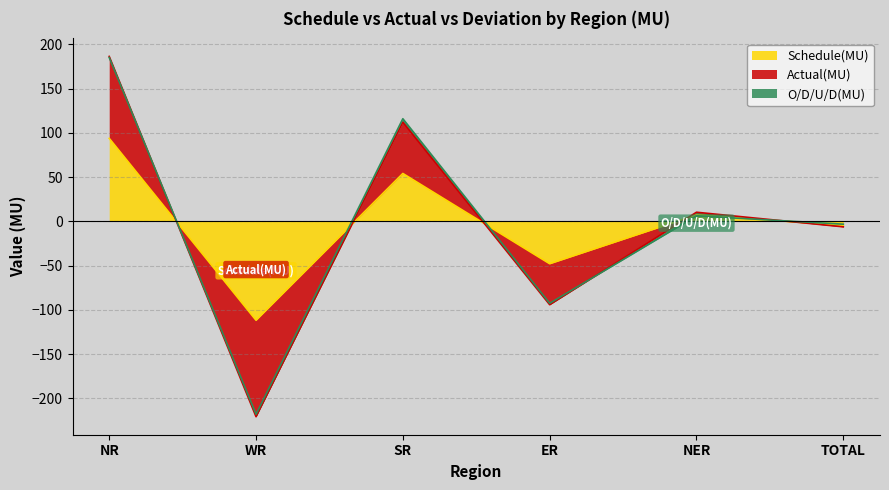

True or false: Schedule(MU) has a value of -47.9 at ER.

True